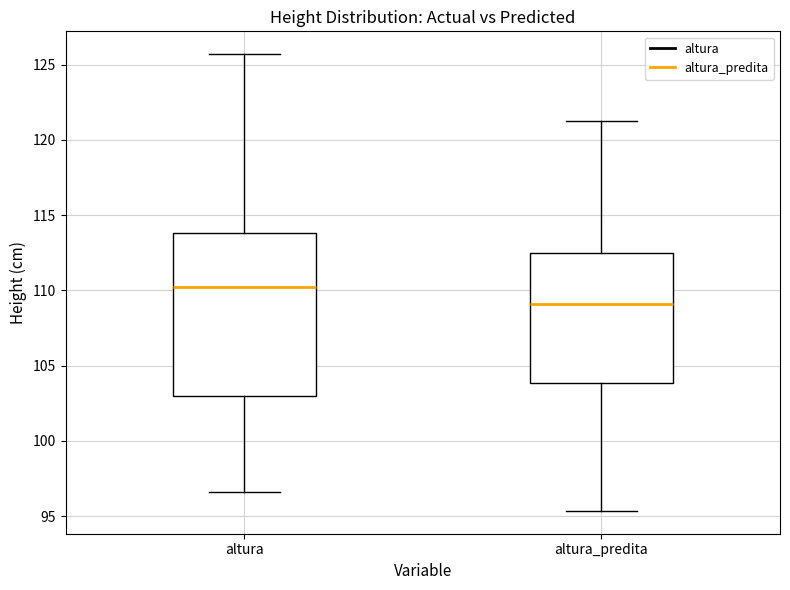

Reading left to right, transcribe this box plot: for each box, give where its median line is, the range the box spans, and where its two whiskers end, as read against the y-axis. The values are not printed on the chart, so give them approximately, as read against the axis.

altura: median 110.0, box 103.0 to 114.0, whiskers 96.5 to 125.5
altura_predita: median 109.0, box 104.0 to 112.5, whiskers 95.5 to 121.5